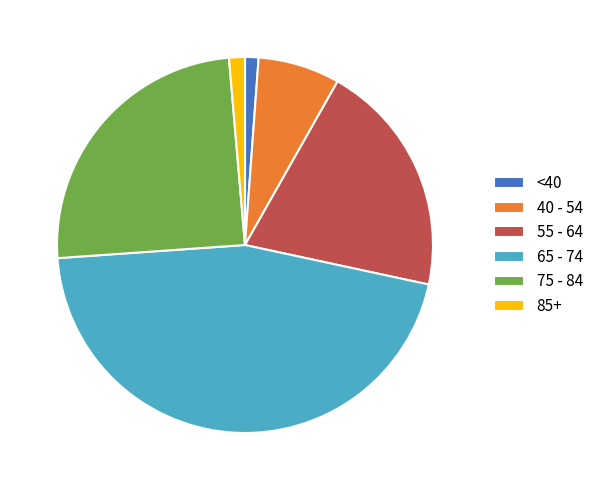

How many slices are in this pie chart?

6